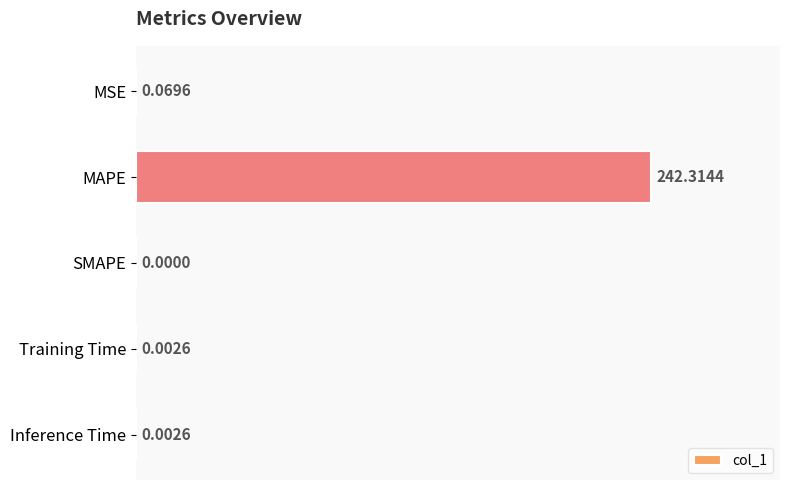

Where is the data nearest to the value 121?

MSE